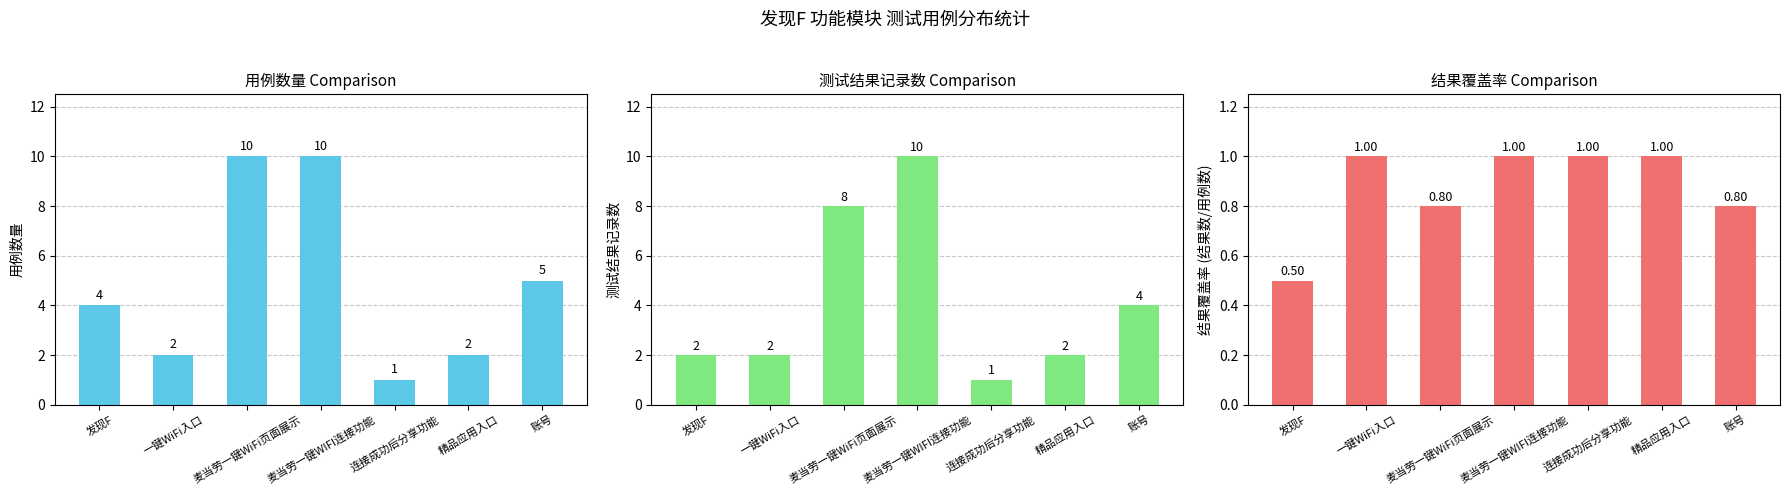

What is the difference between the 结果覆盖率 values at 发现F and 连接成功后分享功能?

0.5